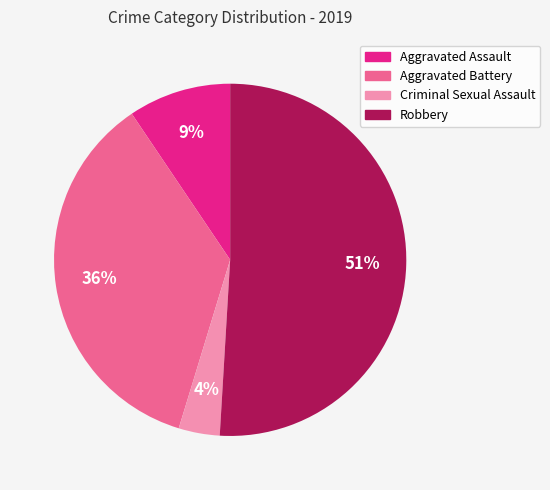

To the nearest percent, what is the difference between the largest and smallest slice percentages?

47%